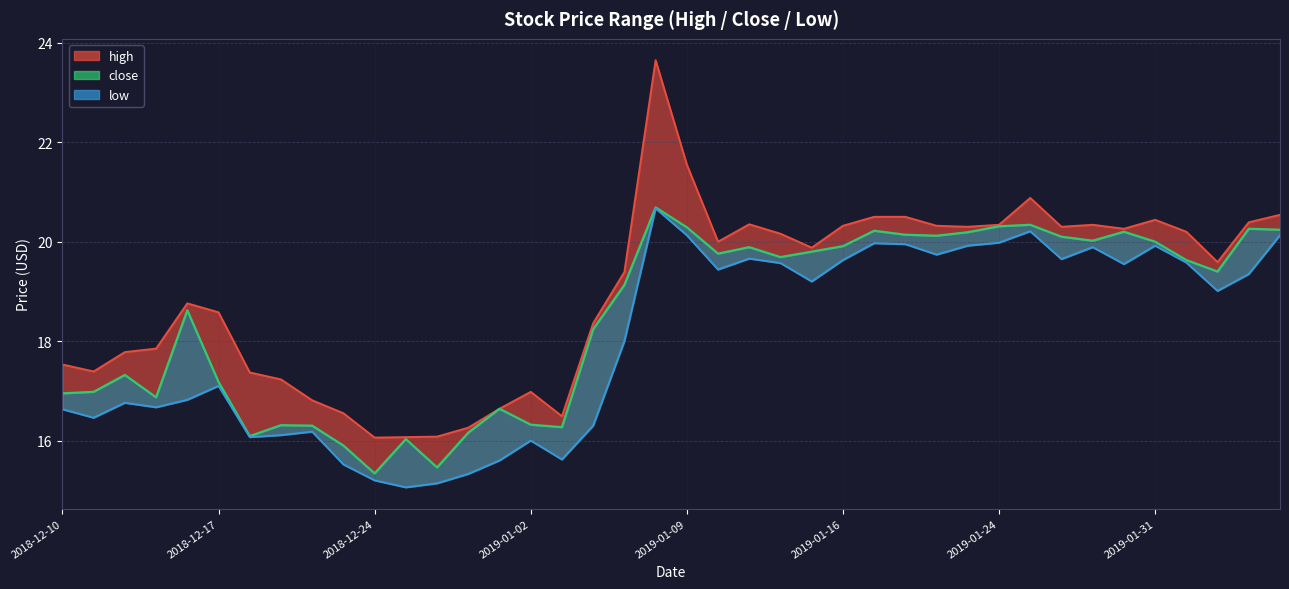

At which category is the sum across all series the highest?

19